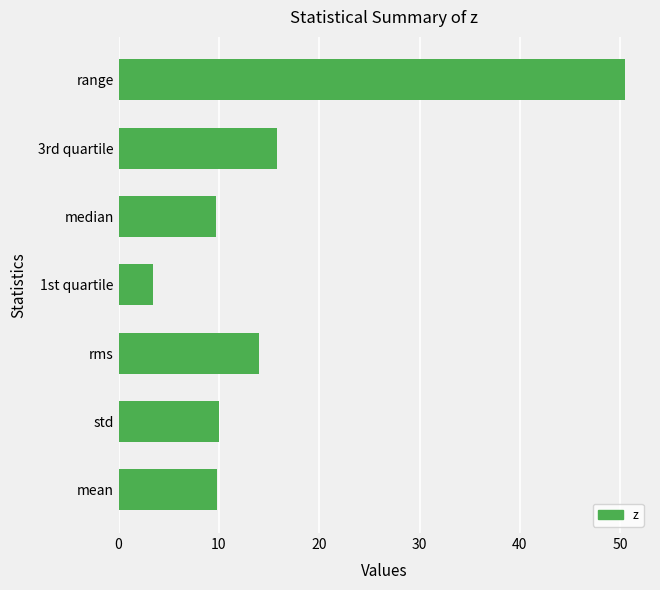

Where is the data nearest to the value 26?

3rd quartile